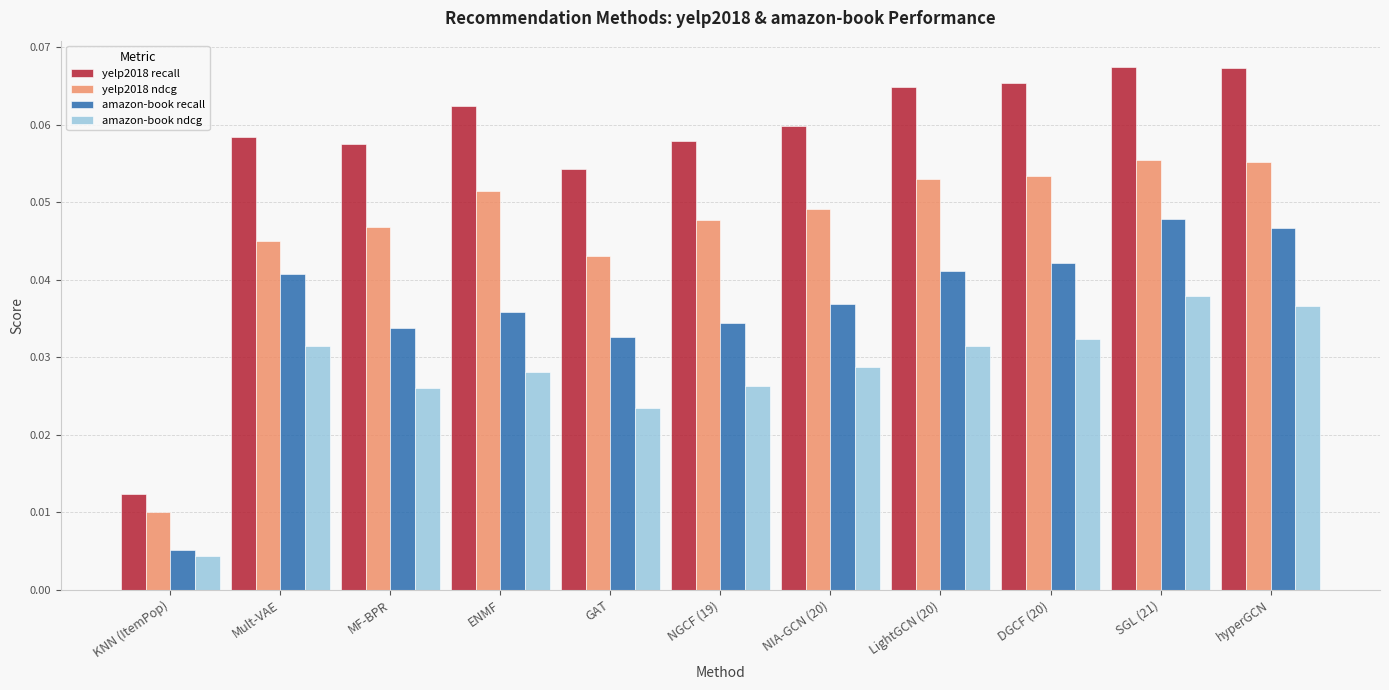

Is it true that yelp2018 ndcg equals 0.1 at MF-BPR?

False